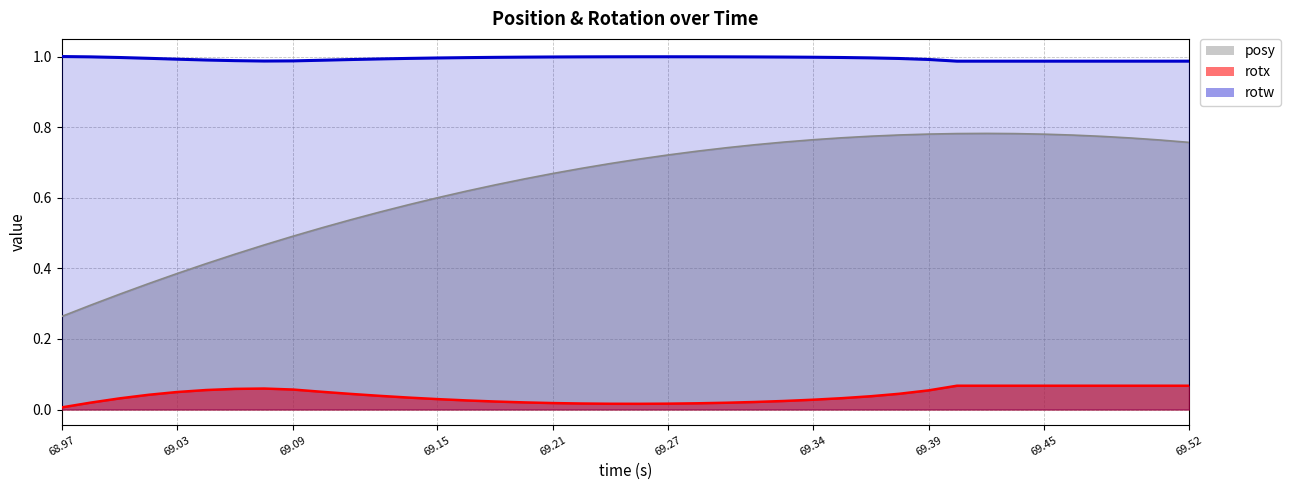

Is the value of rotw at 68.97 greater than the value of rotx at 69.34?

Yes